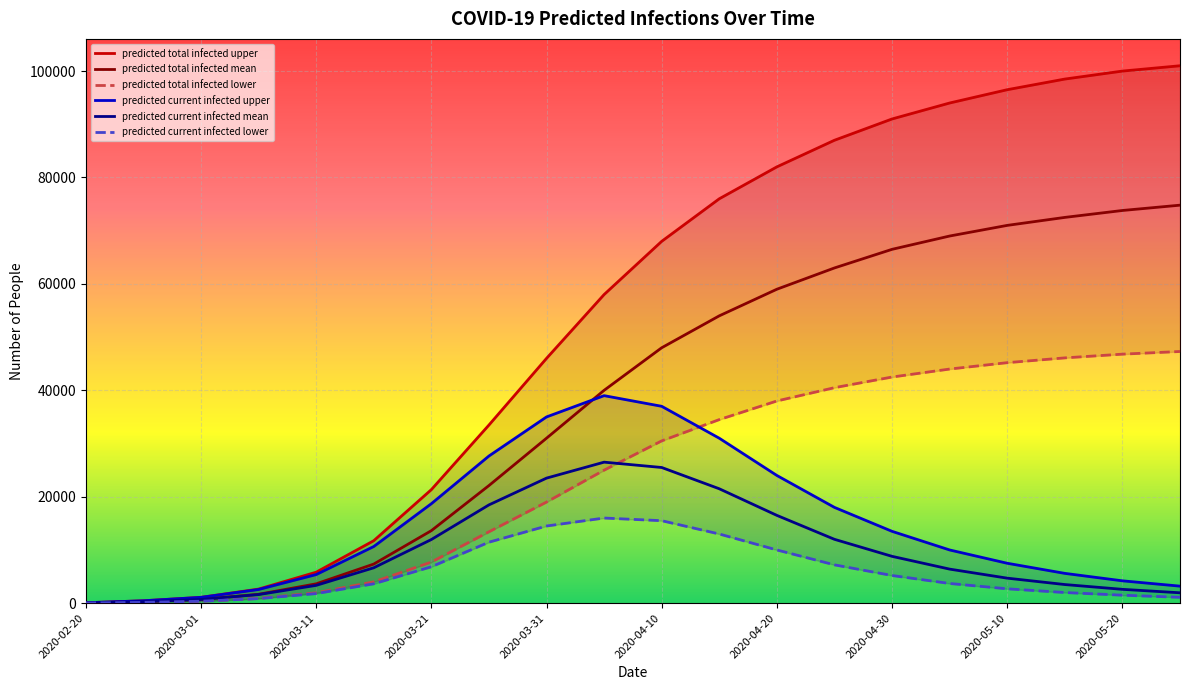

At how many categories does at least one series exceed 22237?

13